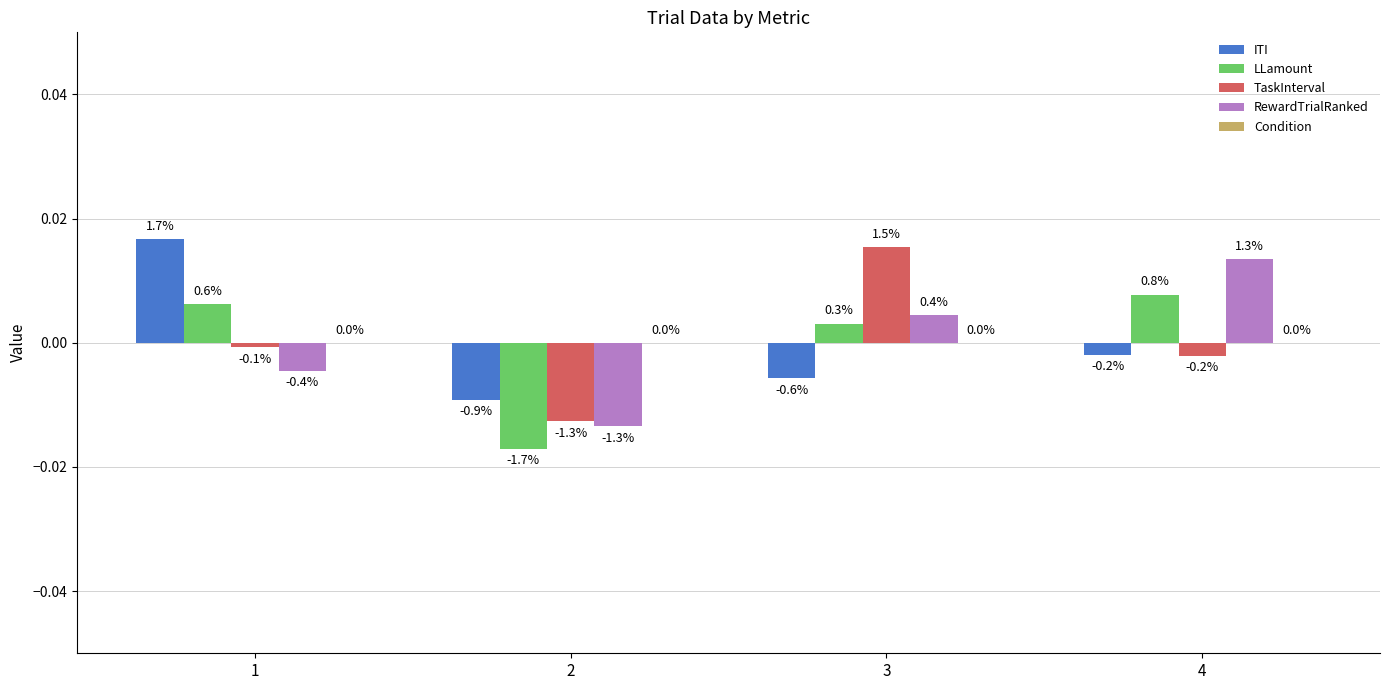

Which series has the largest total across all categories?

RewardTrialRanked